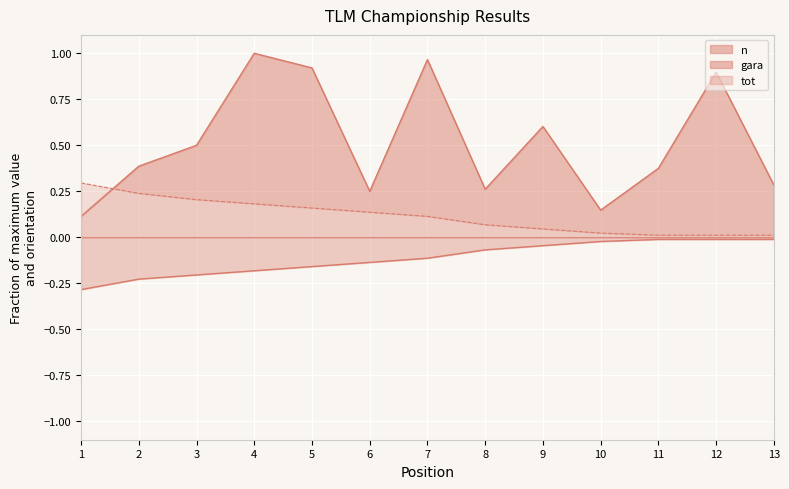

What is the value of the gara point at the 2nd from the left?

-0.2